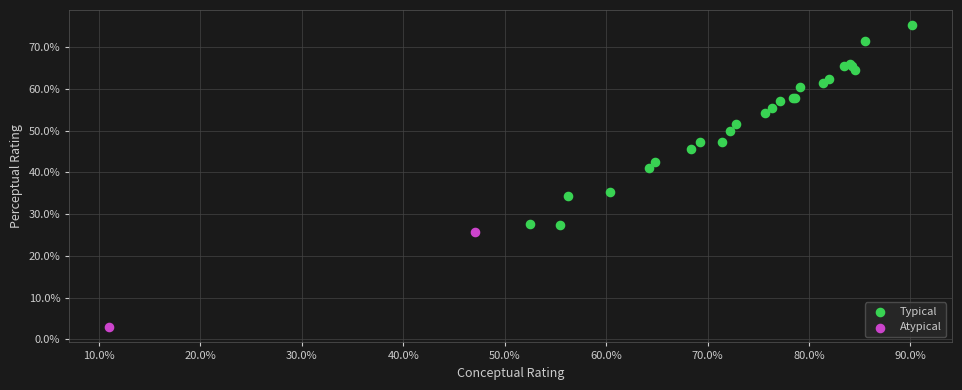

Which series contains the lowest Y value?

Atypical